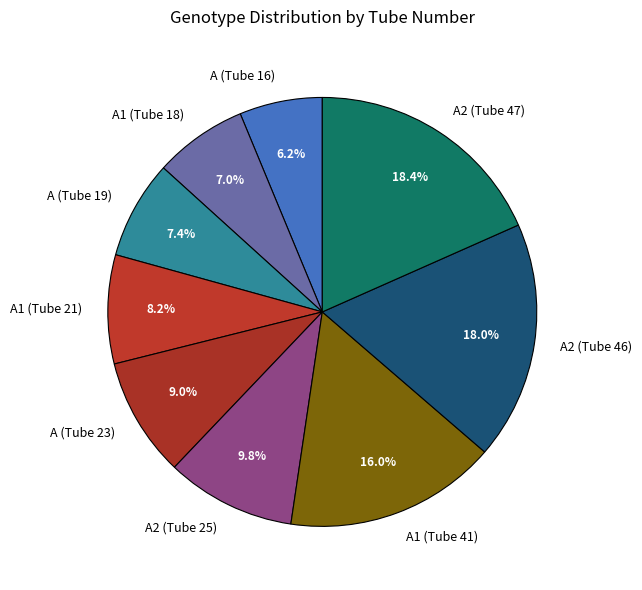

To the nearest percent, what is the difference between the largest and smallest slice percentages?

12%